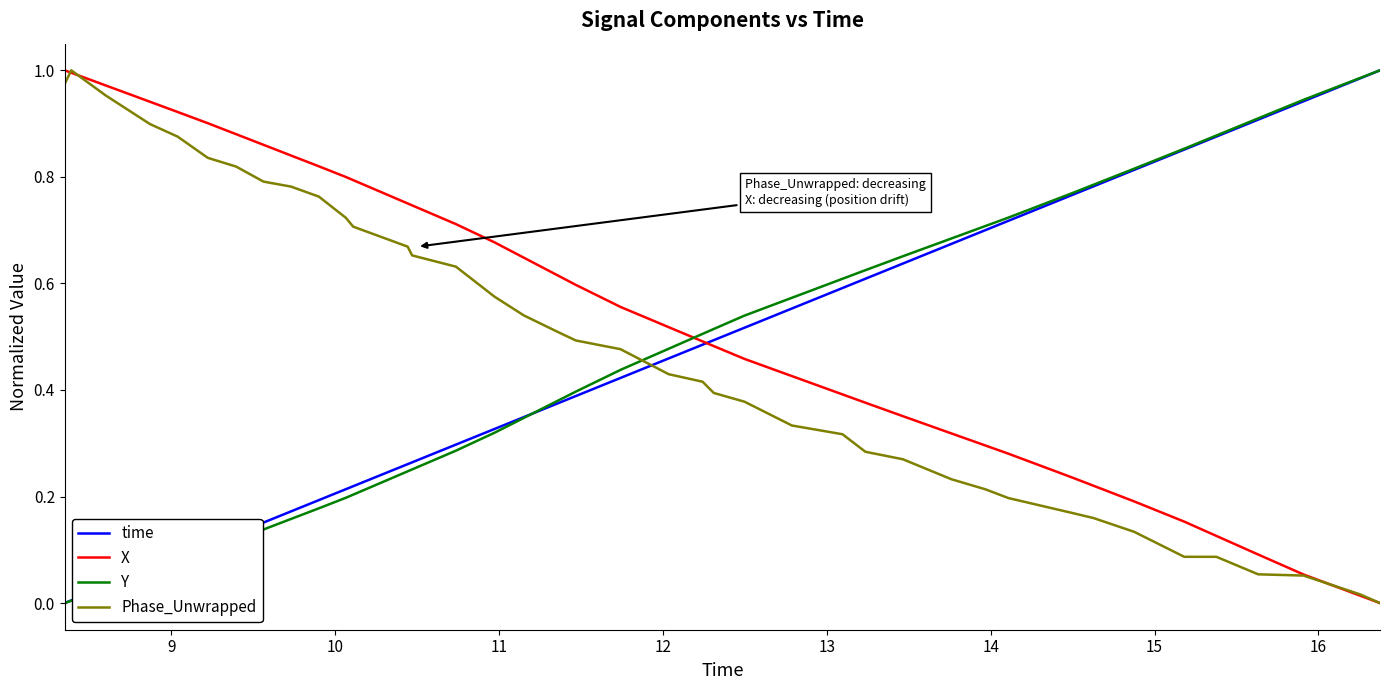

Which series has the largest total across all categories?

X